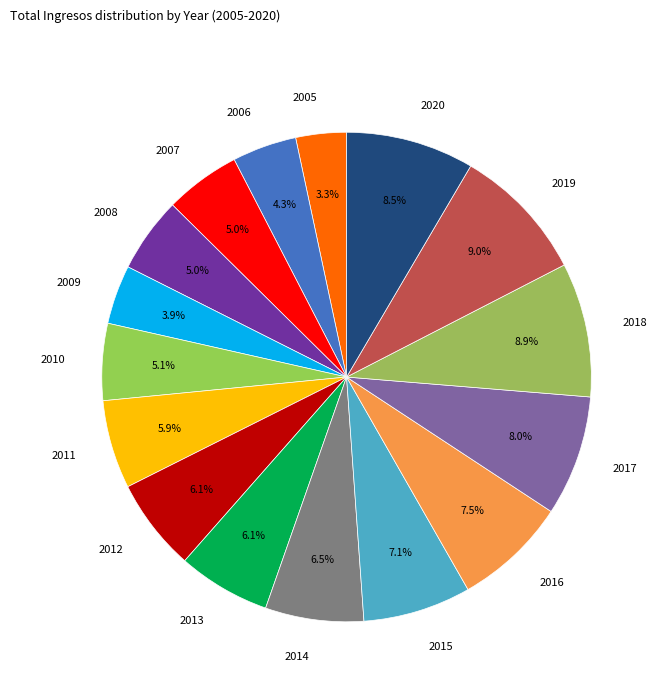

Does 2012 account for over 50% of the chart?

No